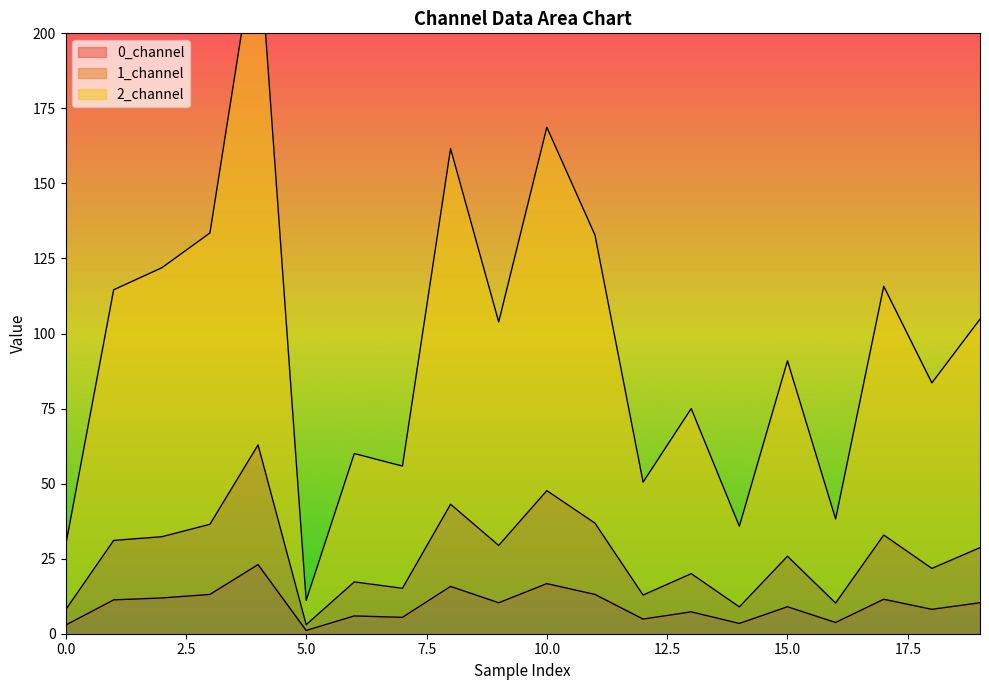

Where is 0_channel nearest to the value 12?

2